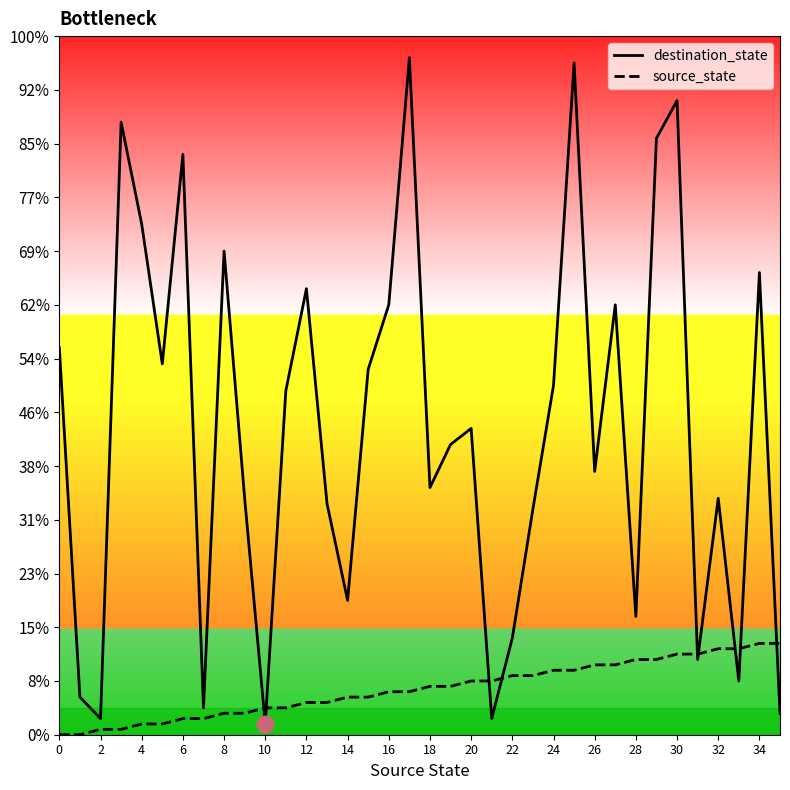

What is the label of the 23rd point from the left?

22